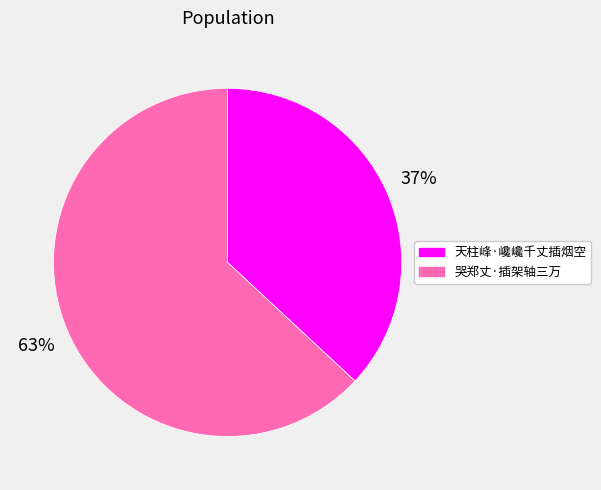

True or false: 天柱峰·巉巉千丈插烟空 accounts for 37% of the total.

True